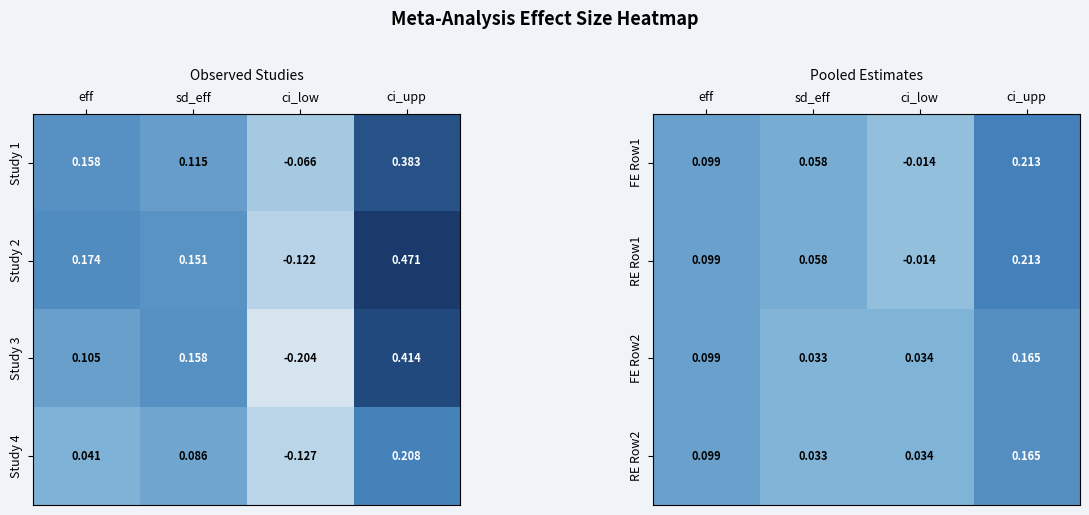

Is the value of FE Row1 at ci_upp greater than the value of RE Row2 at ci_low?

Yes